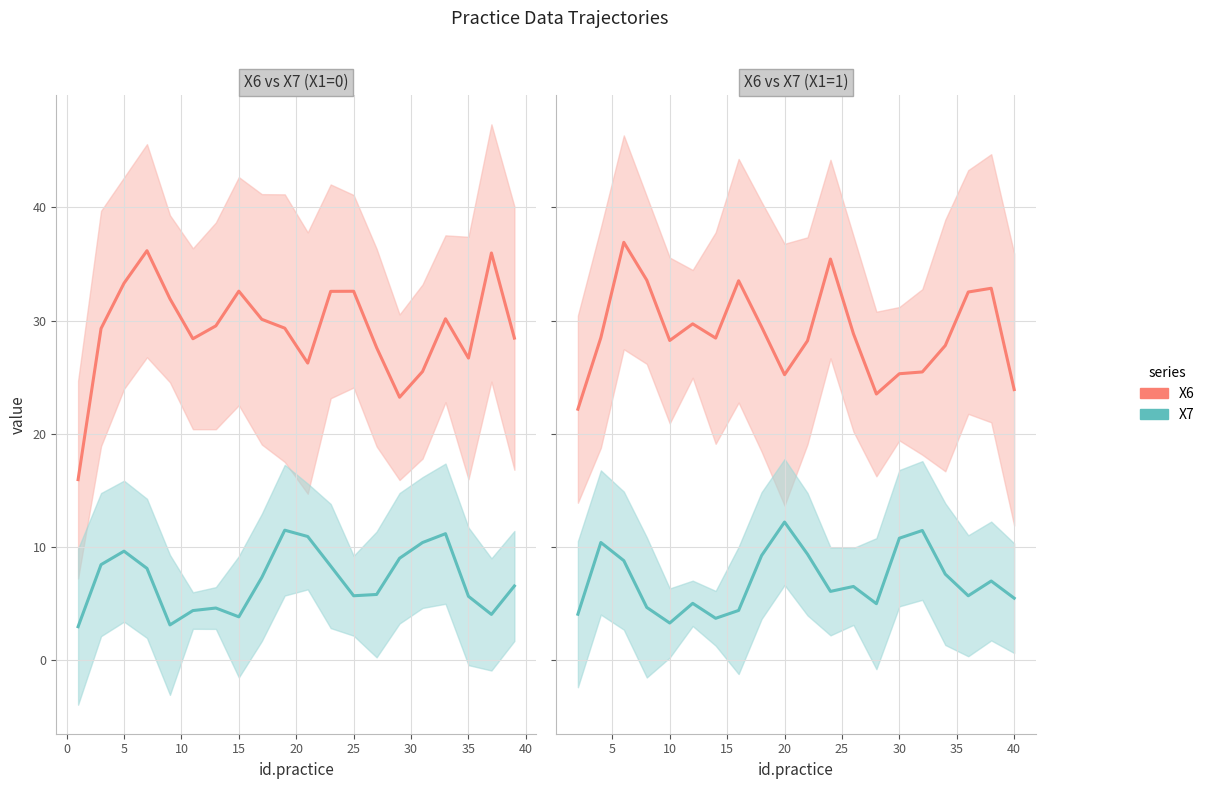

Is this an area chart (filled region under the line)?

No